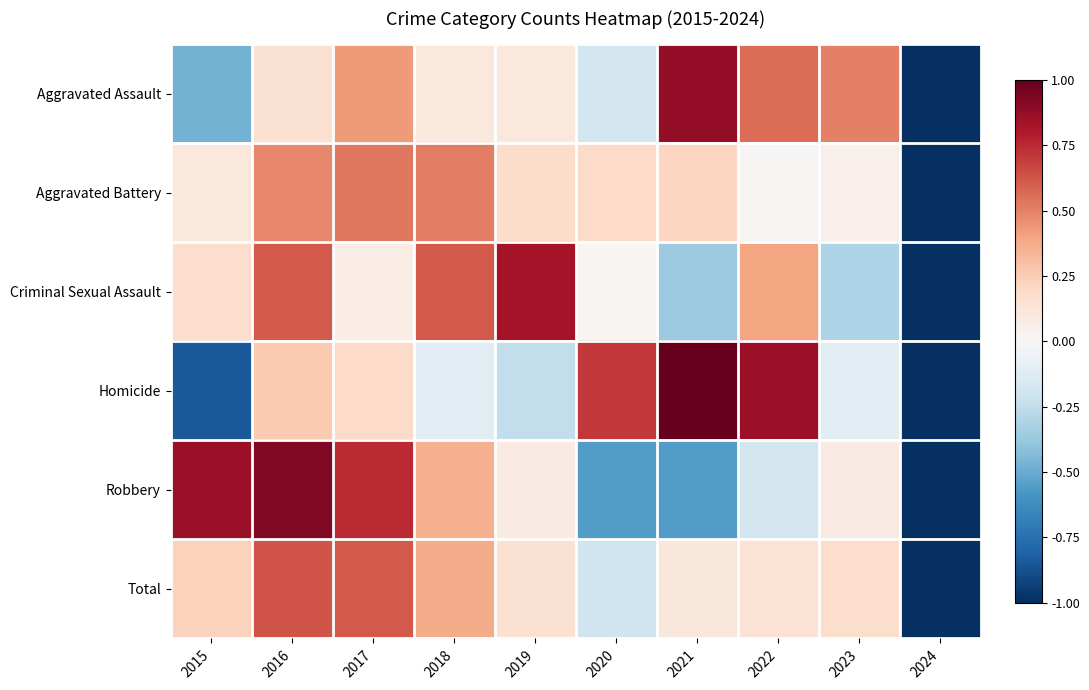

Which has a higher value, 2019 or 2016?

2016